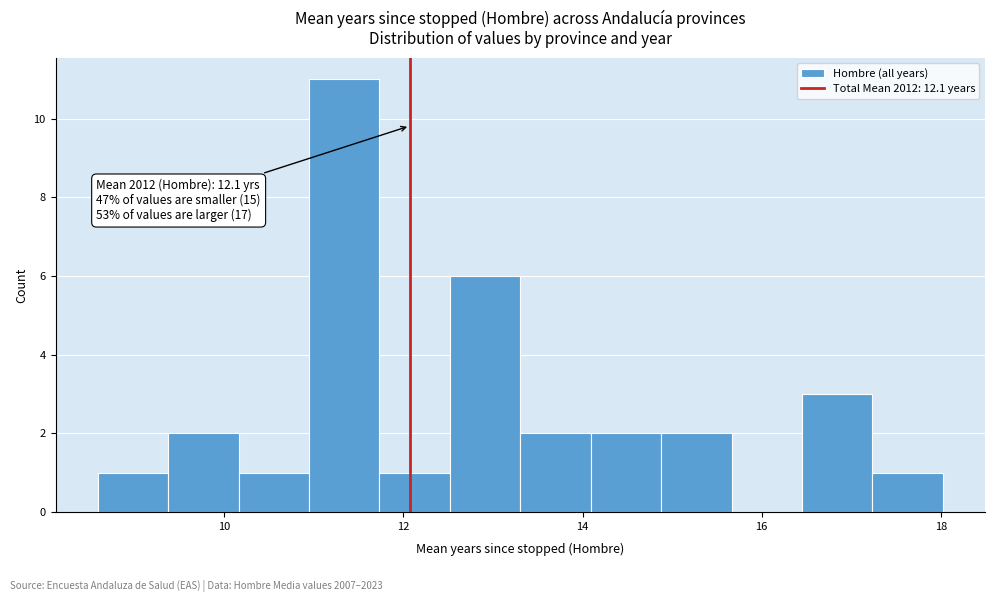

Around what value on the x-axis is the tallest bar? Give the approximate position of its centre, as read against the axis.

11.4